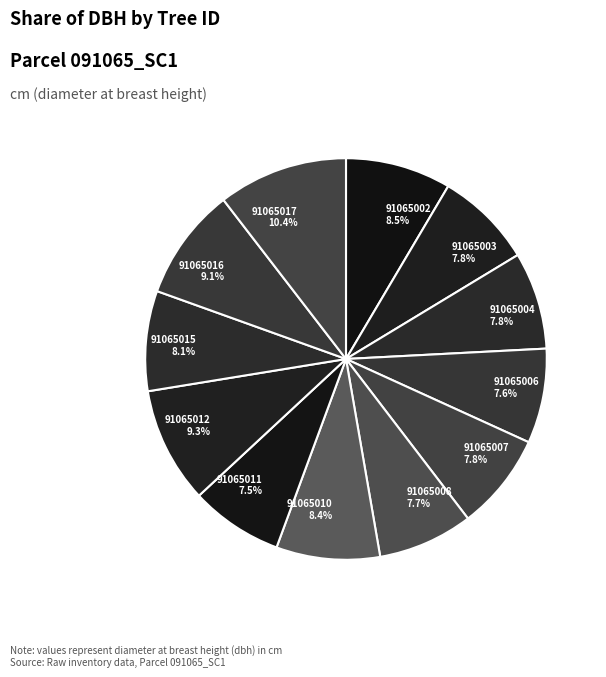

Approximately how many times larger is the value at 91065003 7.8% compared to 91065008 7.7%?

1.0